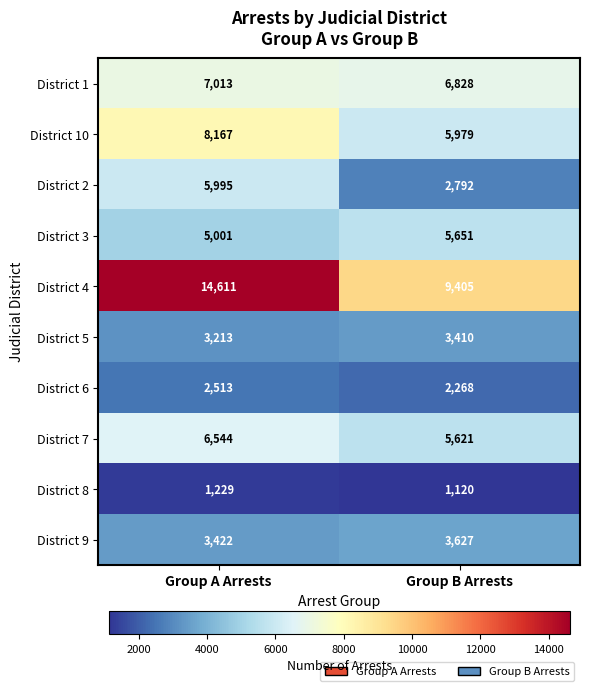

Which series has the largest total across all categories?

District 4